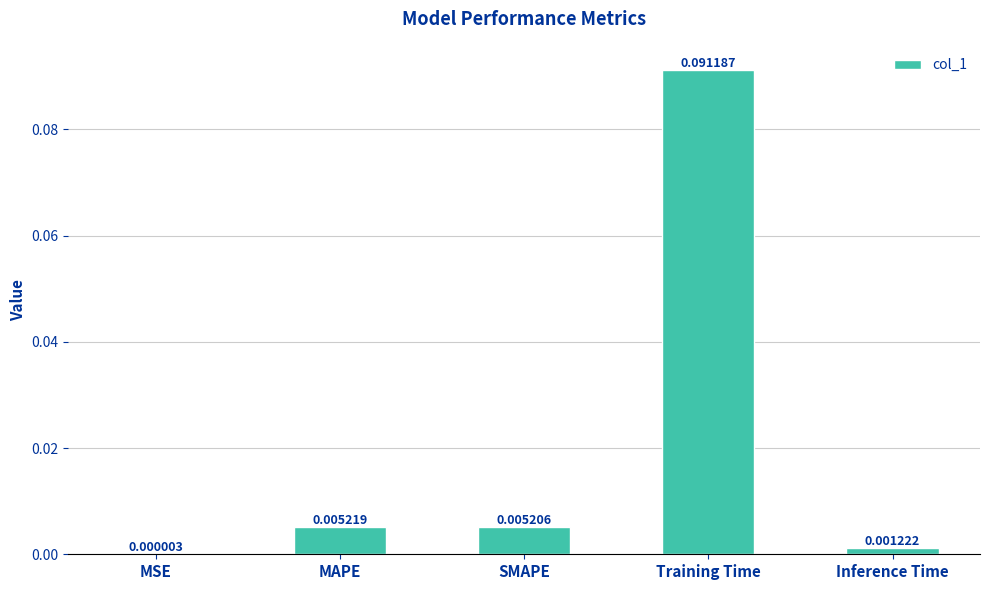

Where is the data nearest to the value 0?

MSE